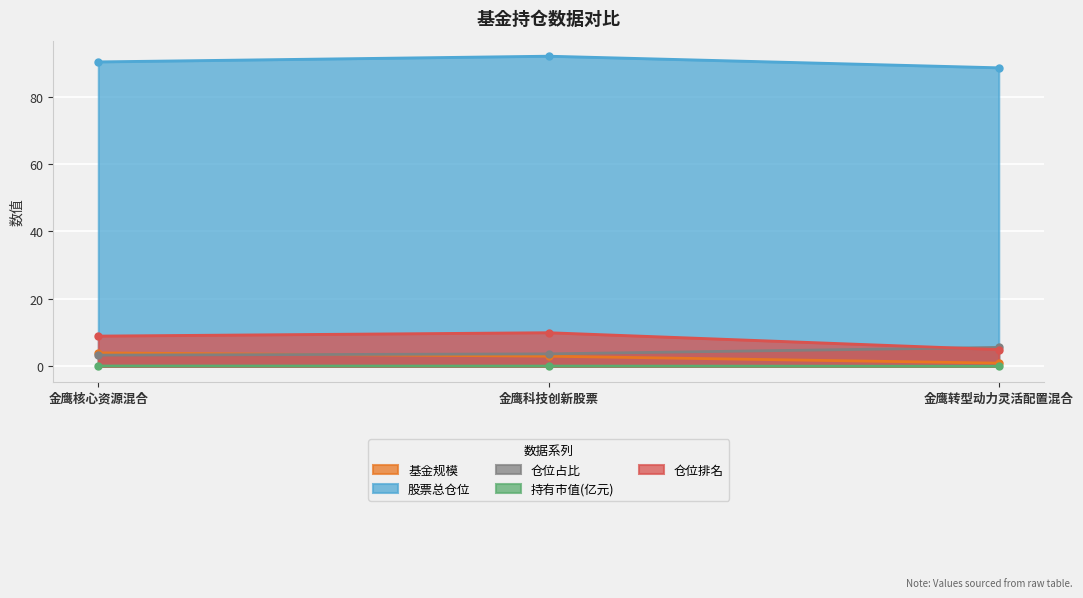

Which series has the largest range (max minus min)?

仓位排名